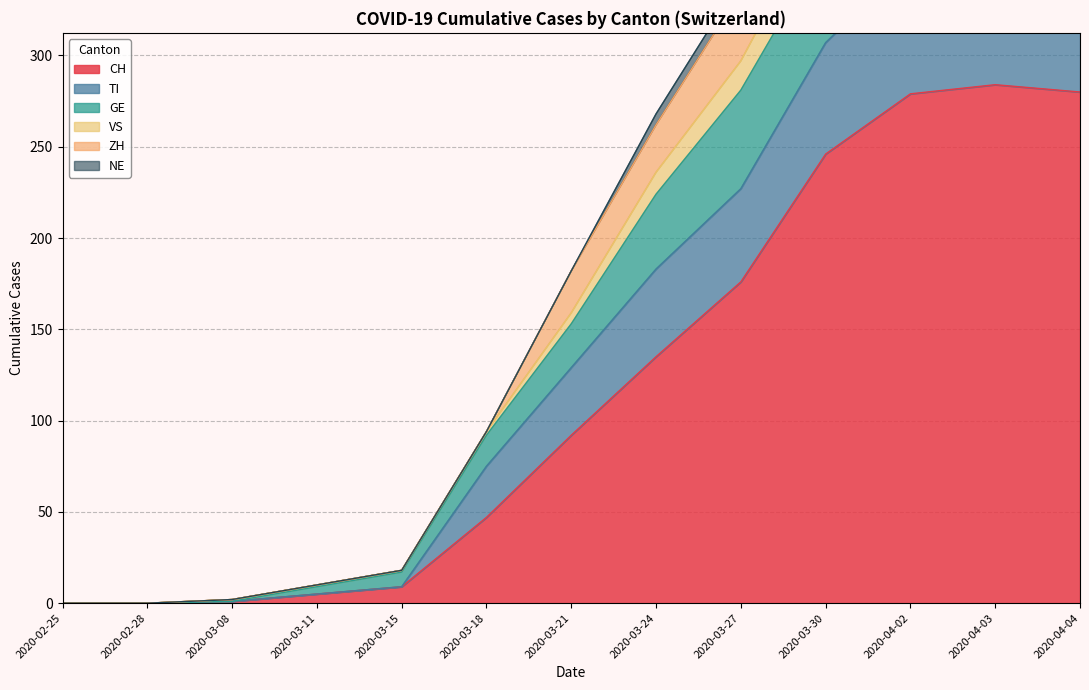

Is it true that CH equals 135 at 2020-03-24?

True